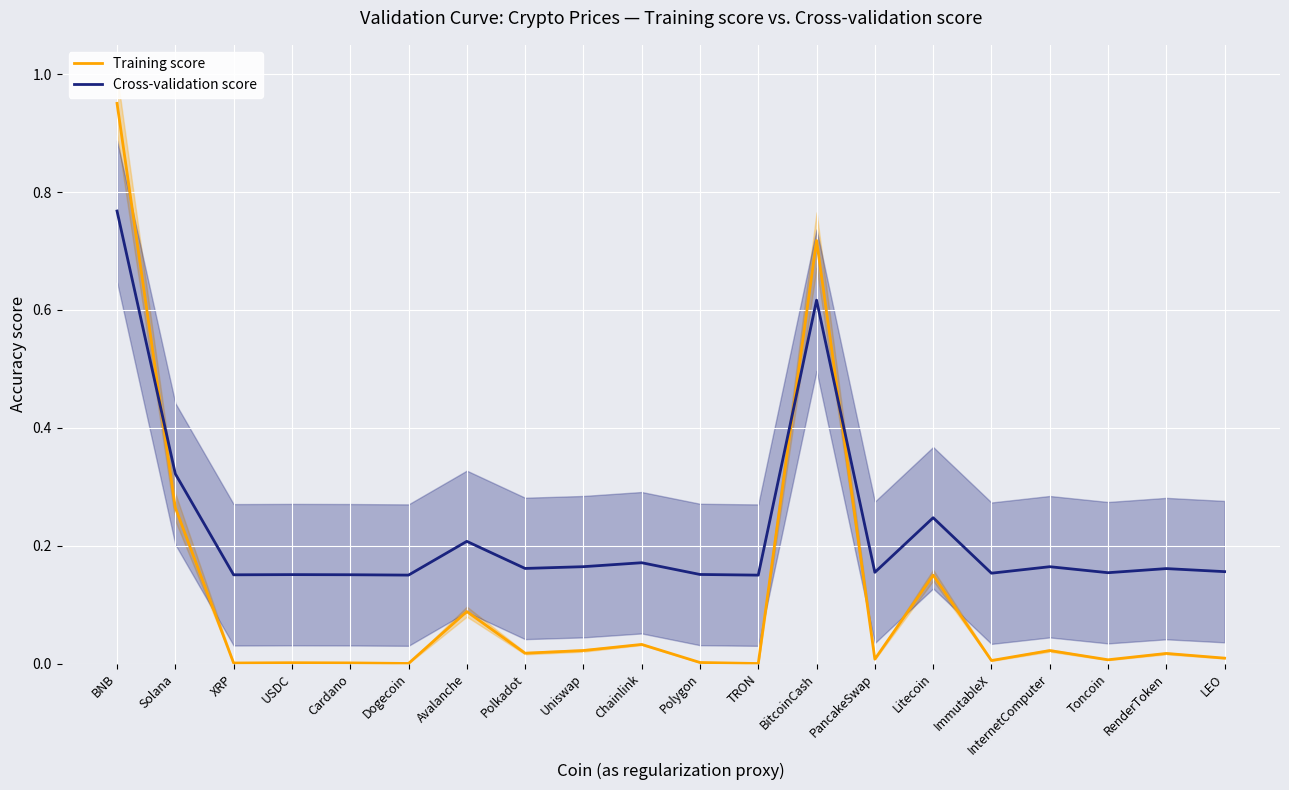

Which series has the largest total across all categories?

Cross-validation score